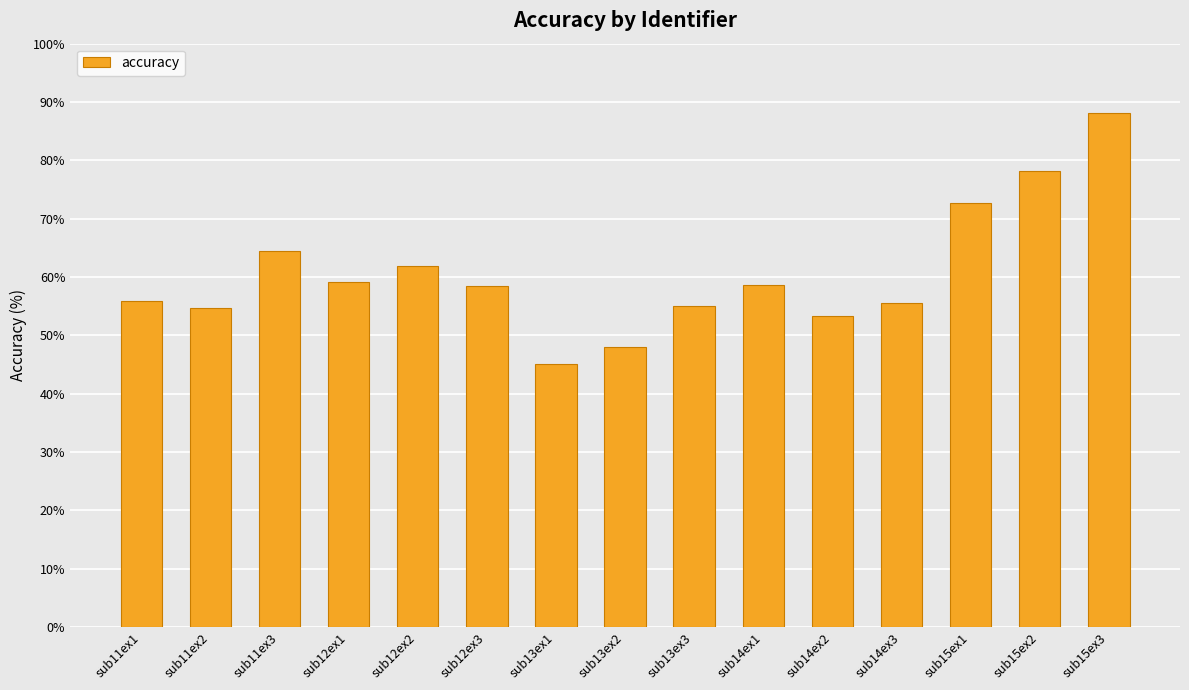

Where is the data nearest to the value 66?

sub11ex3